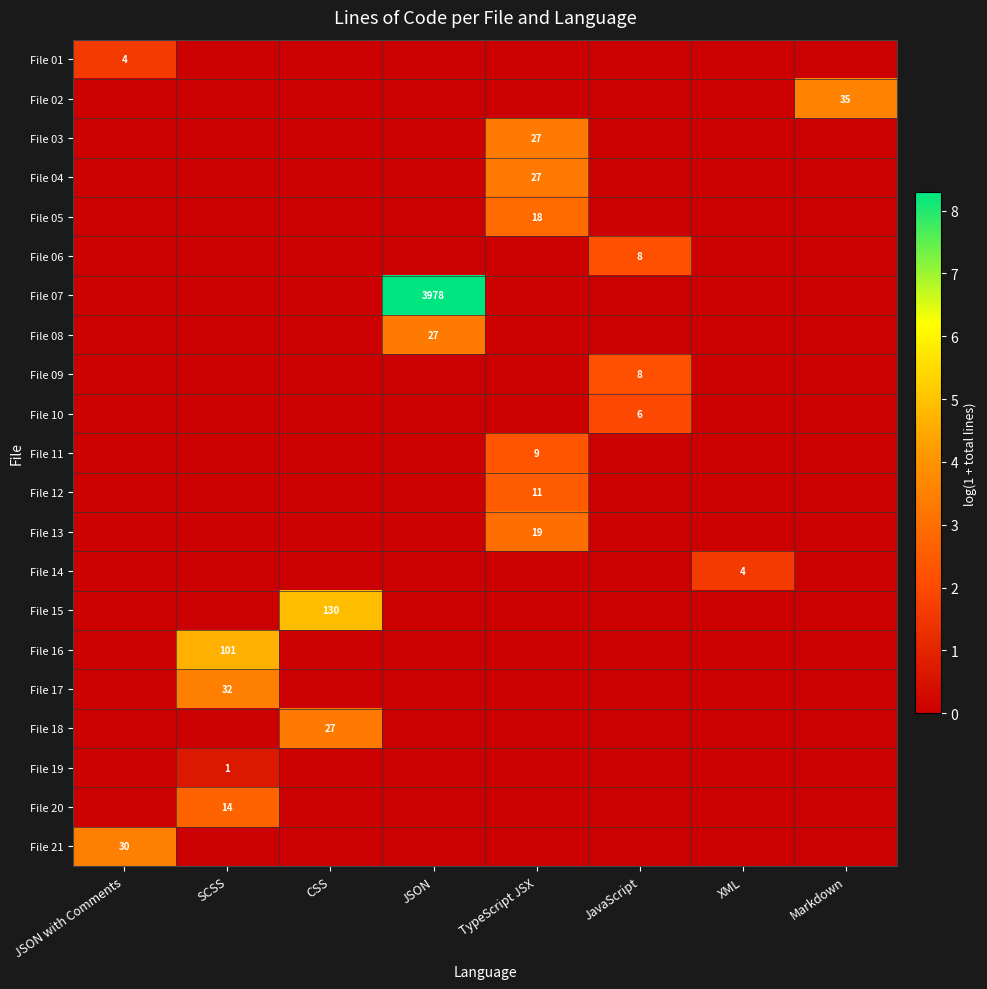

Is it true that File 14 equals 4 at XML?

True